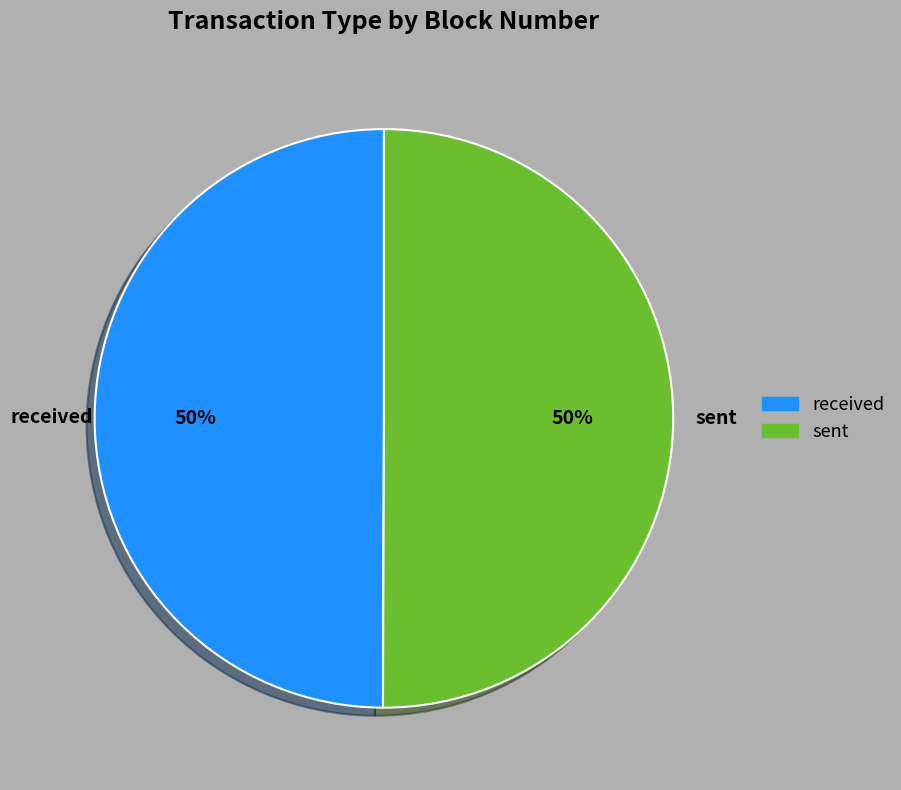

What percentage is the received slice, to the nearest percent?

50%